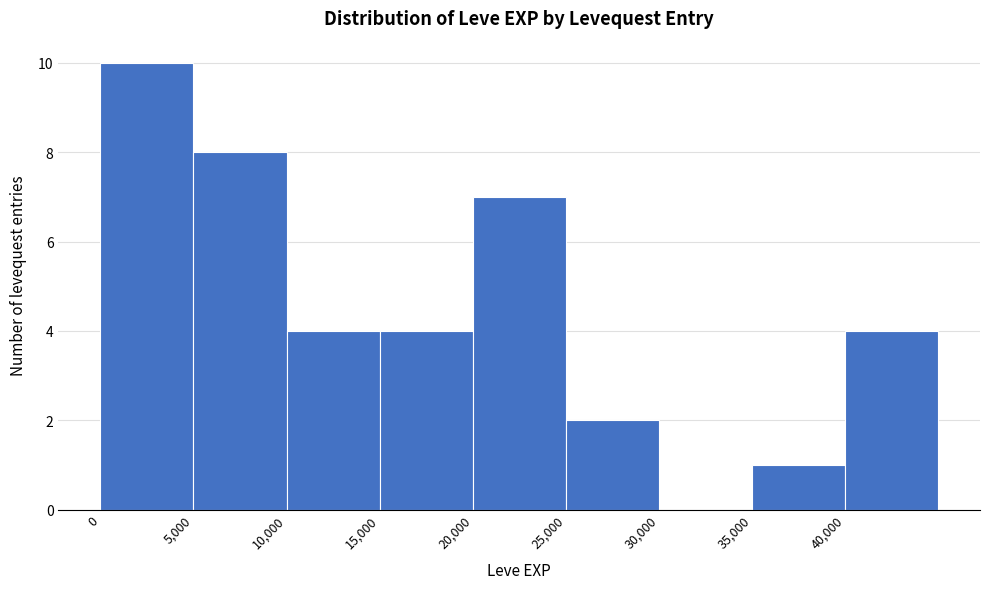

Reading left to right, transcribe this chart: for each bar, give the range it covers on the x-axis and its height. The values are not printed on the chart, so give them approximately, as read against the axis.

0 to 5000: 10
5000 to 10000: 8
10000 to 15000: 4
15000 to 20000: 4
20000 to 25000: 7
25000 to 30000: 2
30000 to 35000: 0
35000 to 40000: 1
40000 to 45000: 4